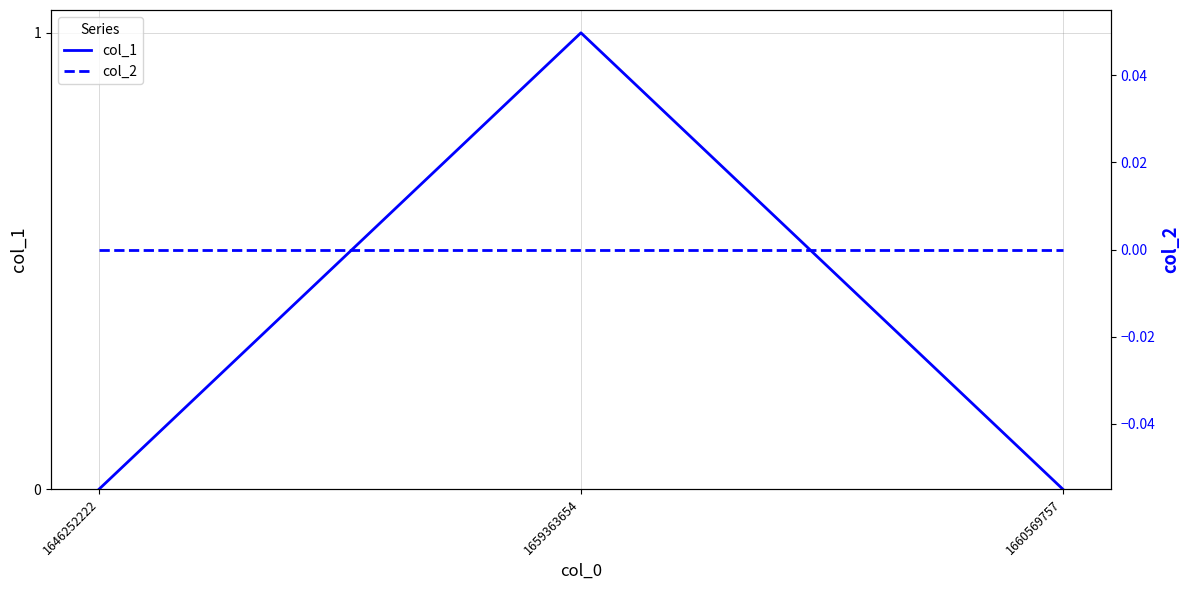

Which category has the lowest value in the col_2 series?

1646252222